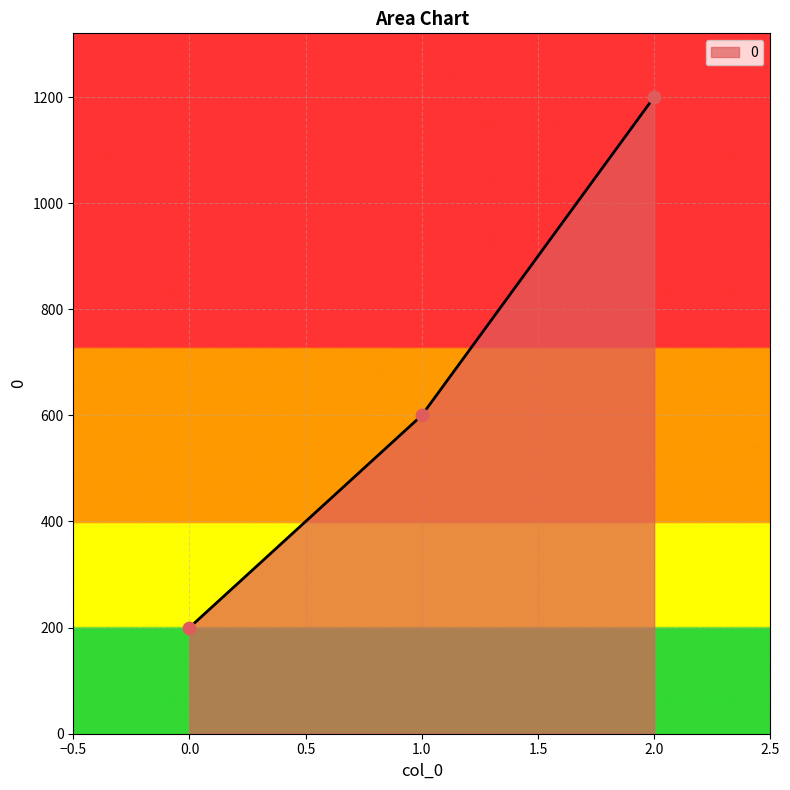

Which has a higher value, 0.0 or 1.0?

1.0